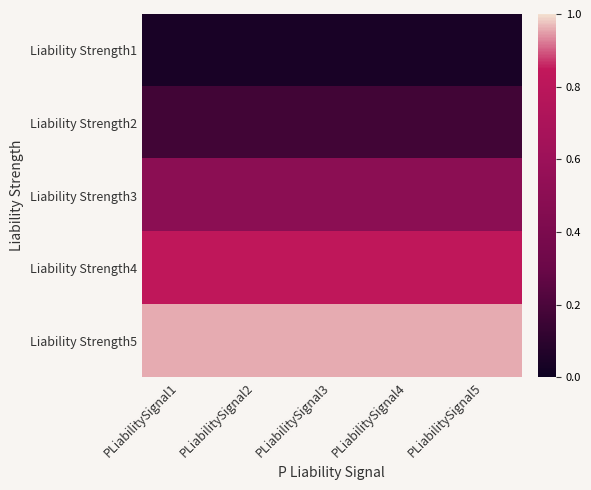

Between PLiabilitySignal1 and PLiabilitySignal5, which is larger?

PLiabilitySignal1